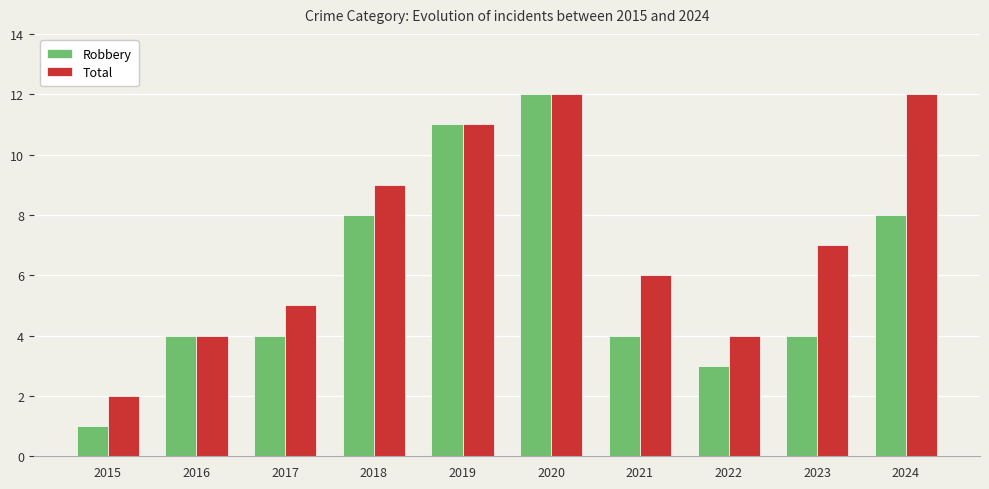

Between 2021 and 2024, which series saw the biggest shift?

Total